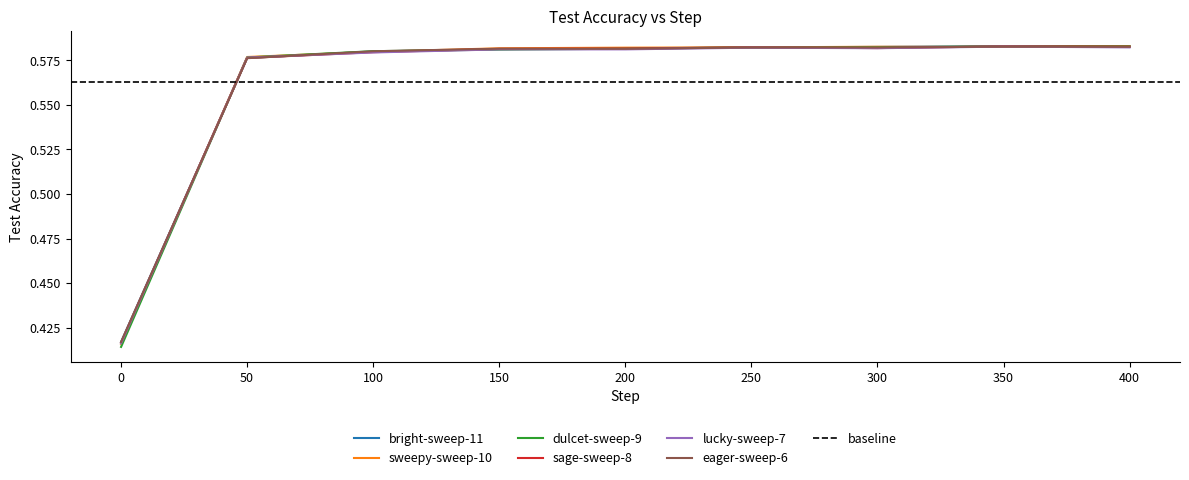

True or false: dulcet-sweep-9 and sage-sweep-8 intersect in this chart.

True